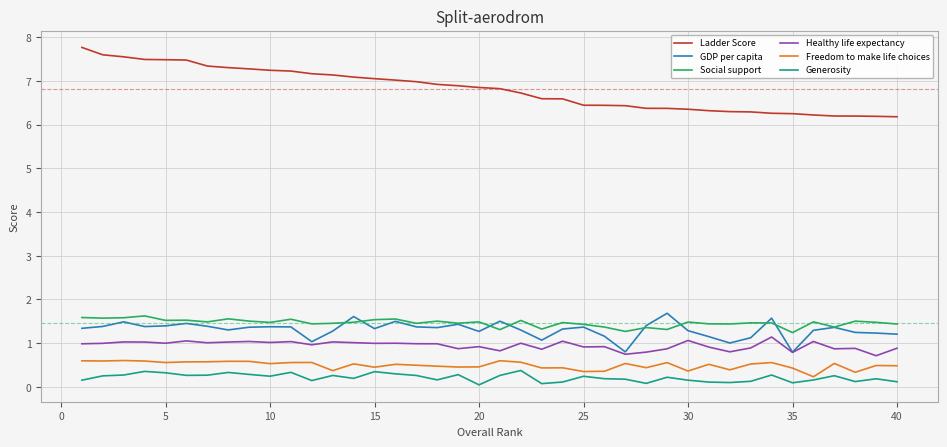

Which series has the largest range (max minus min)?

Ladder Score